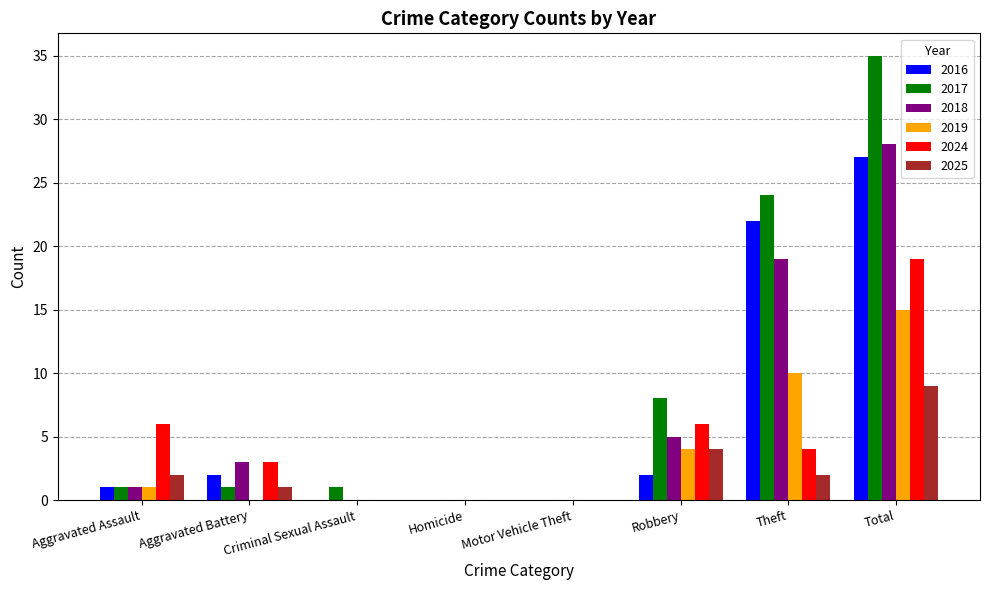

How many categories are shown in the chart?

8